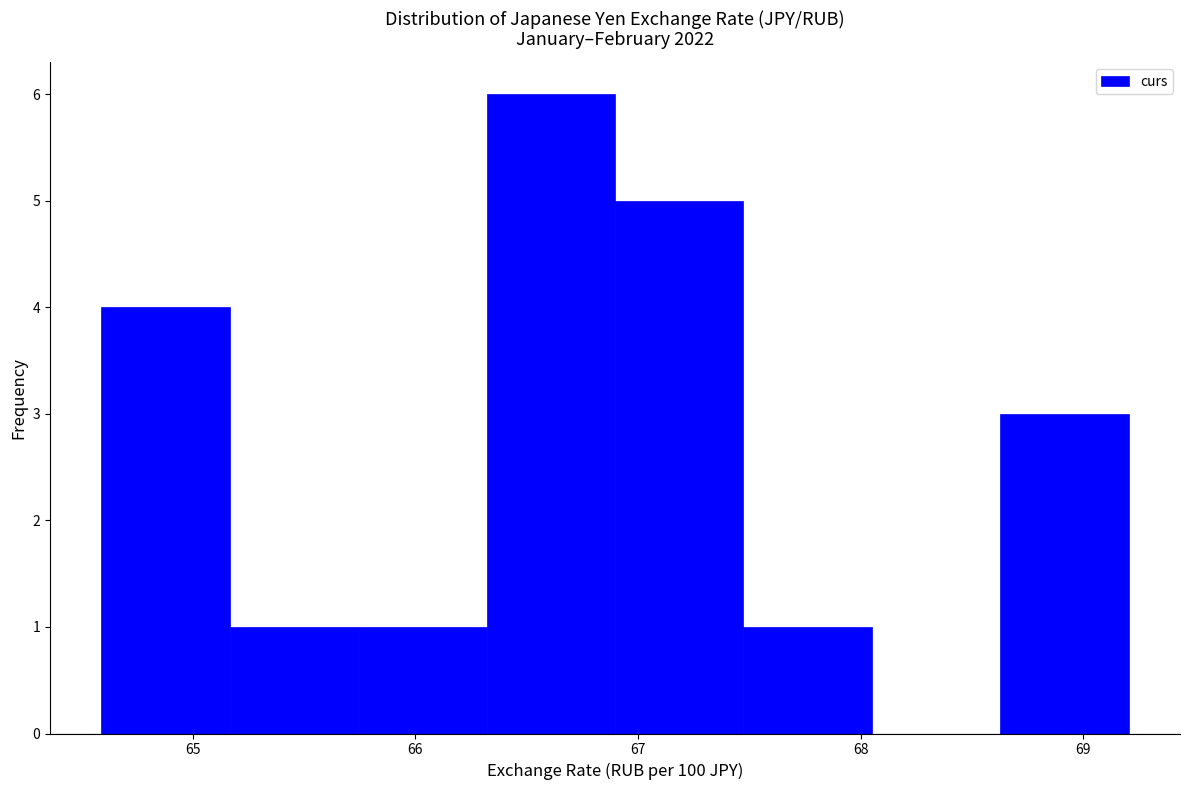

Reading left to right, list every bar in this chart as the range it spans on the x-axis followed by its height. Neither the bar edges nor the heights are printed on the chart, so give them approximately, as read against the axes.

64.6 to 65.2: 4
65.2 to 65.7: 1
65.7 to 66.3: 1
66.3 to 66.9: 6
66.9 to 67.5: 5
67.5 to 68.1: 1
68.1 to 68.6: 0
68.6 to 69.2: 3